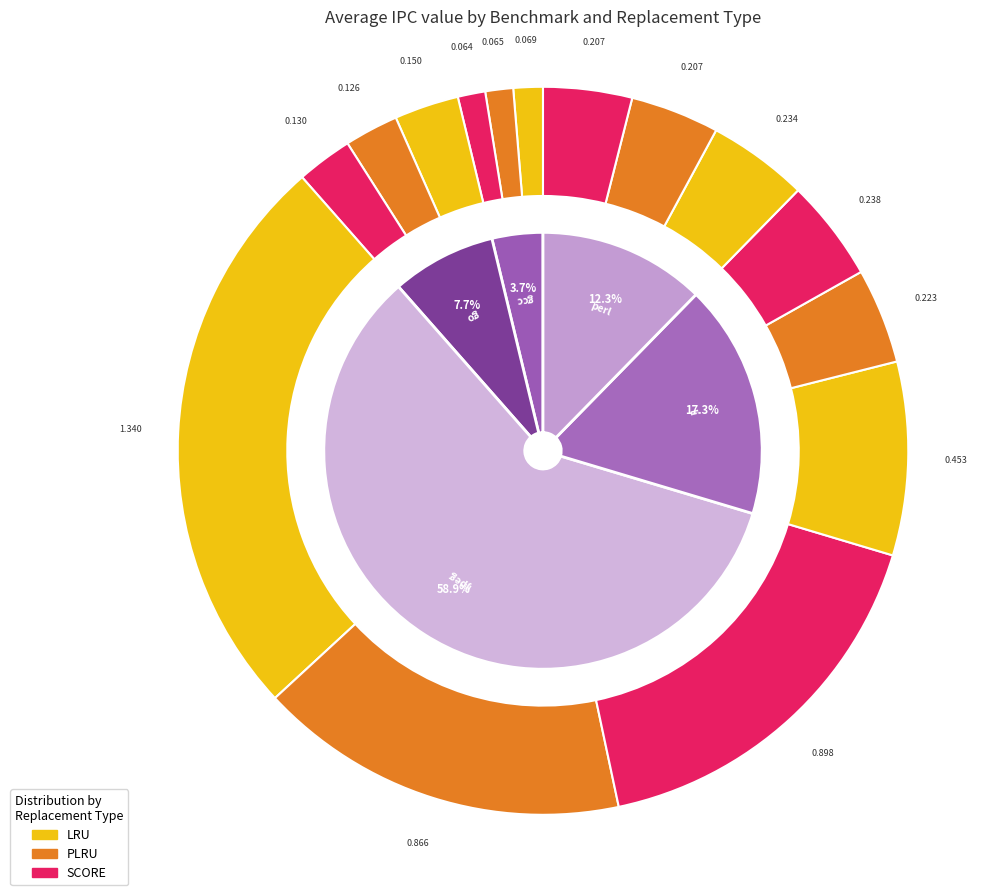

How many slices are in this pie chart?

5